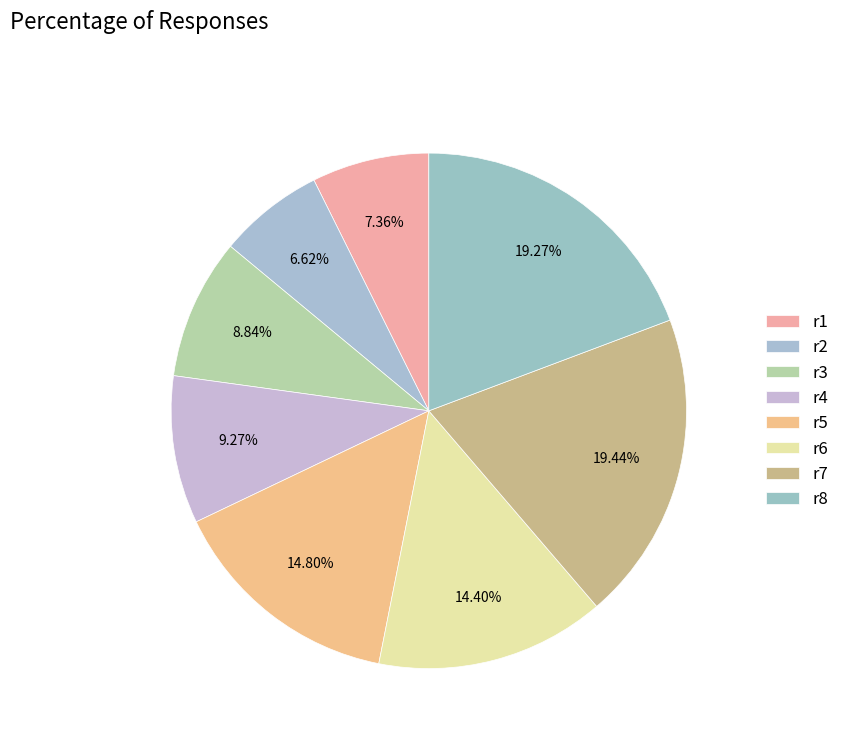

To the nearest percent, what is the combined percentage of r2 and r7?

26%